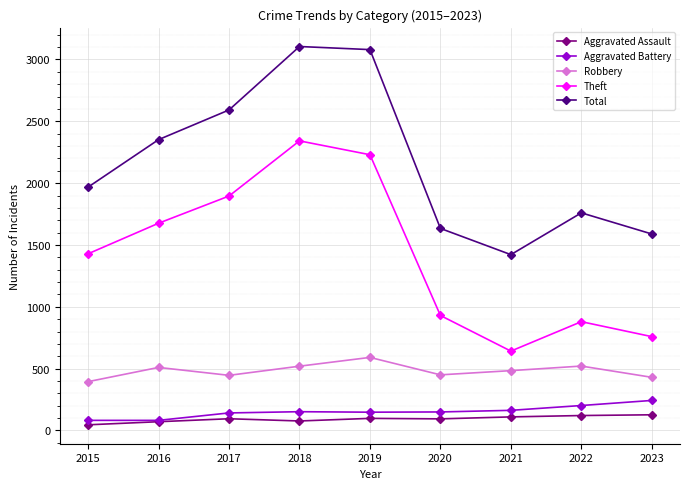

The value of Robbery at 2019 is 248. True or false?

False